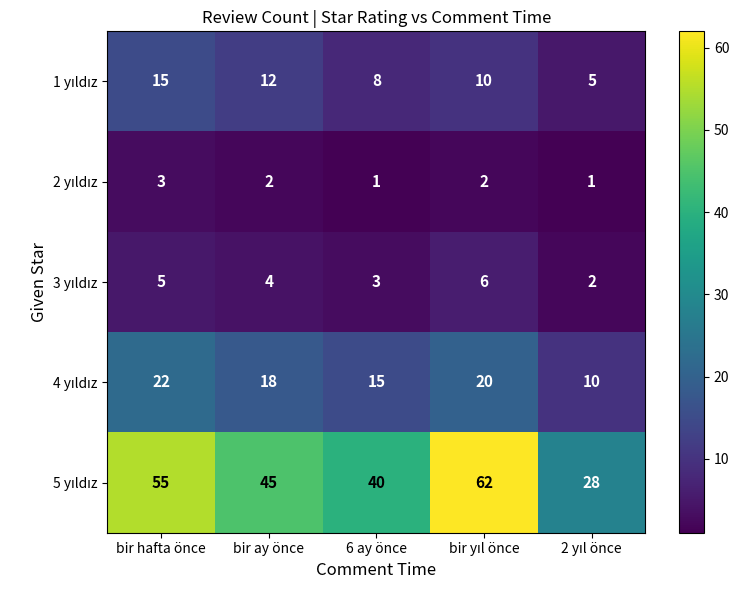

What is the greatest value displayed?

62